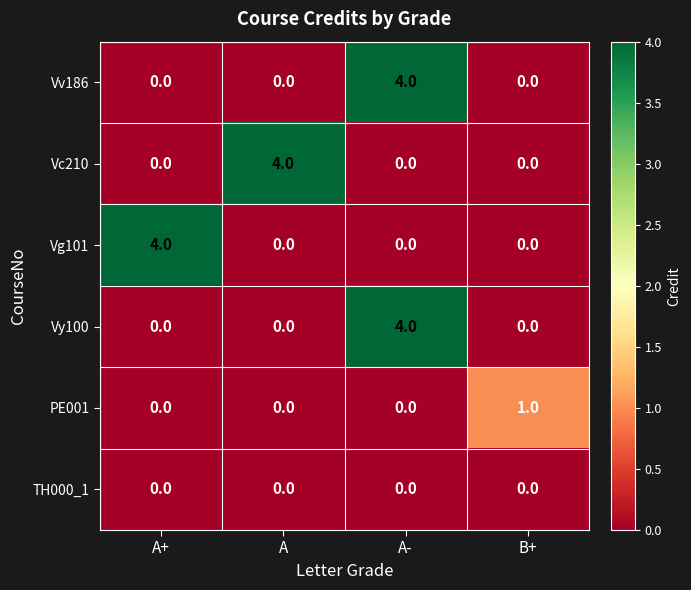

How many Vg101 values are between 0 and 4?

4